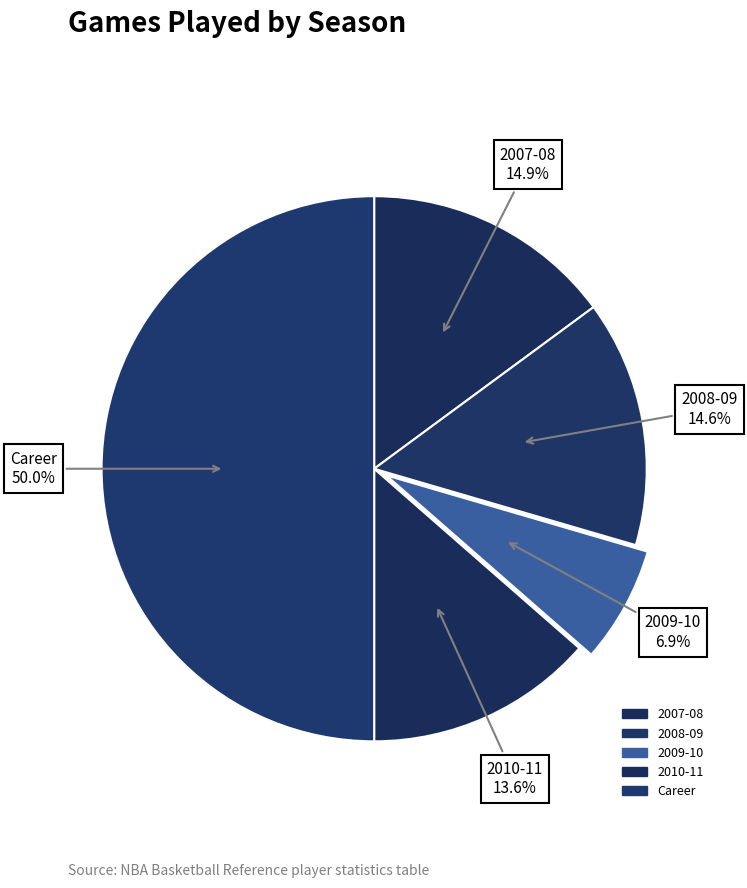

What percentage is the 2009-10 slice, to the nearest percent?

7%